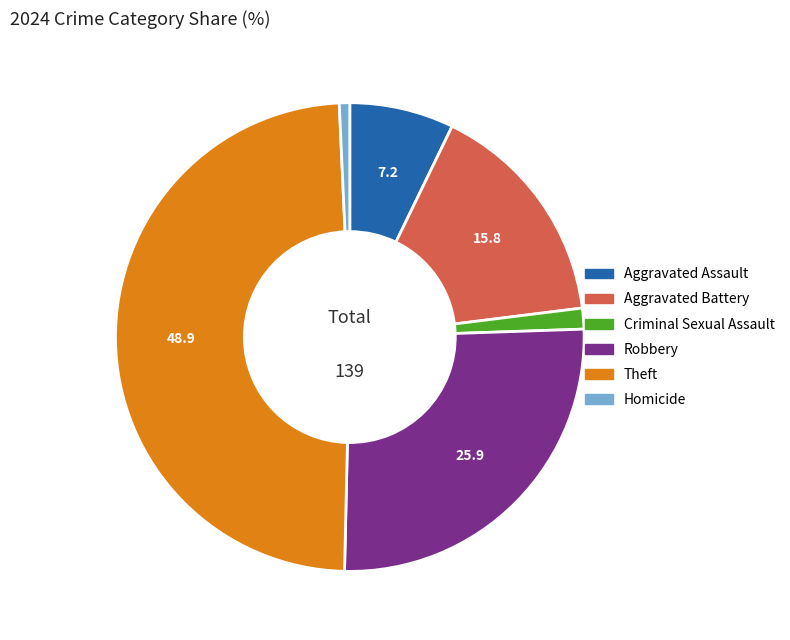

Is there a majority slice in this chart?

No